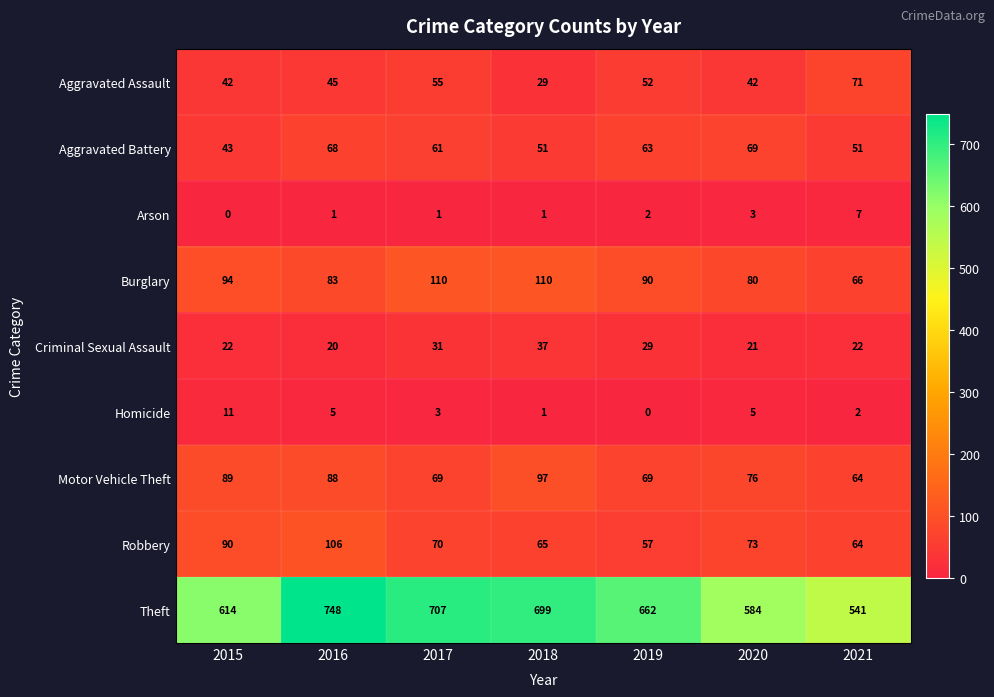

Is the value of Arson at 2017 greater than the value of Motor Vehicle Theft at 2016?

No